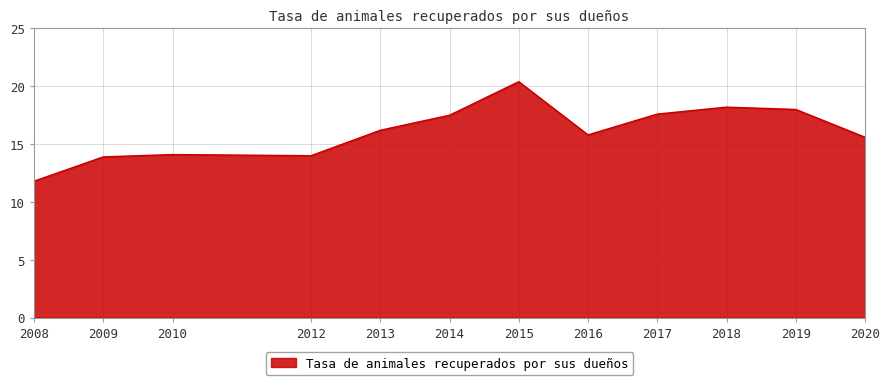

What is the difference between the maximum and minimum values?

8.6